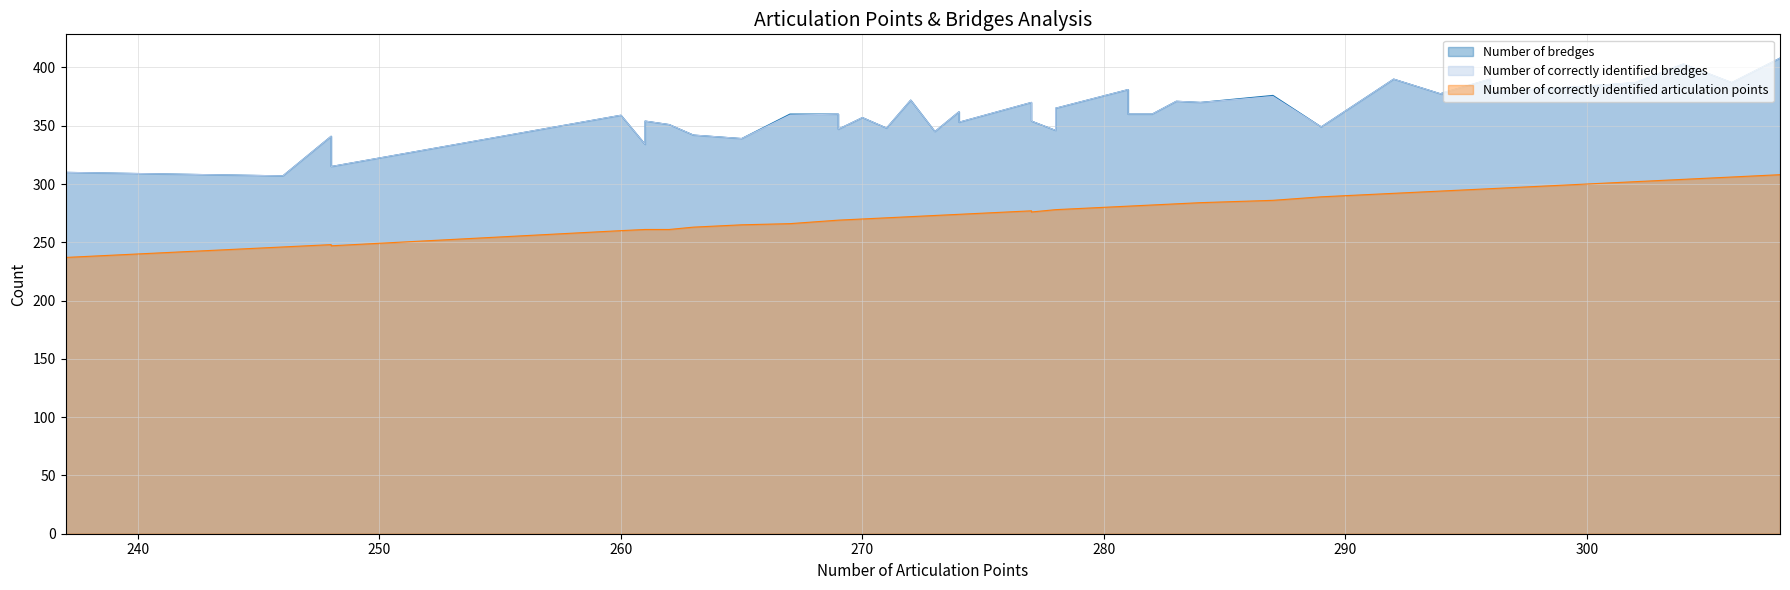

How many interior local valleys does the Number of bredges series have?

13